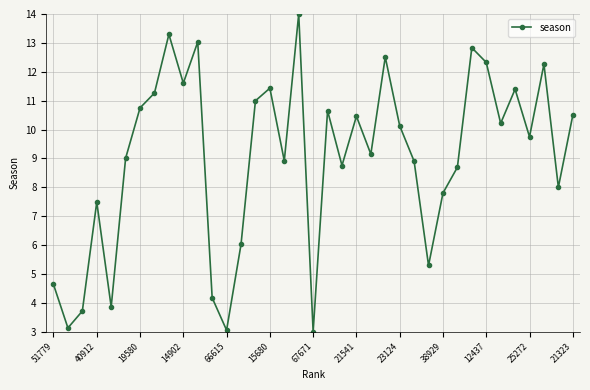

How many points are lower than both their immediate neighbors (excluding endpoints)?

12